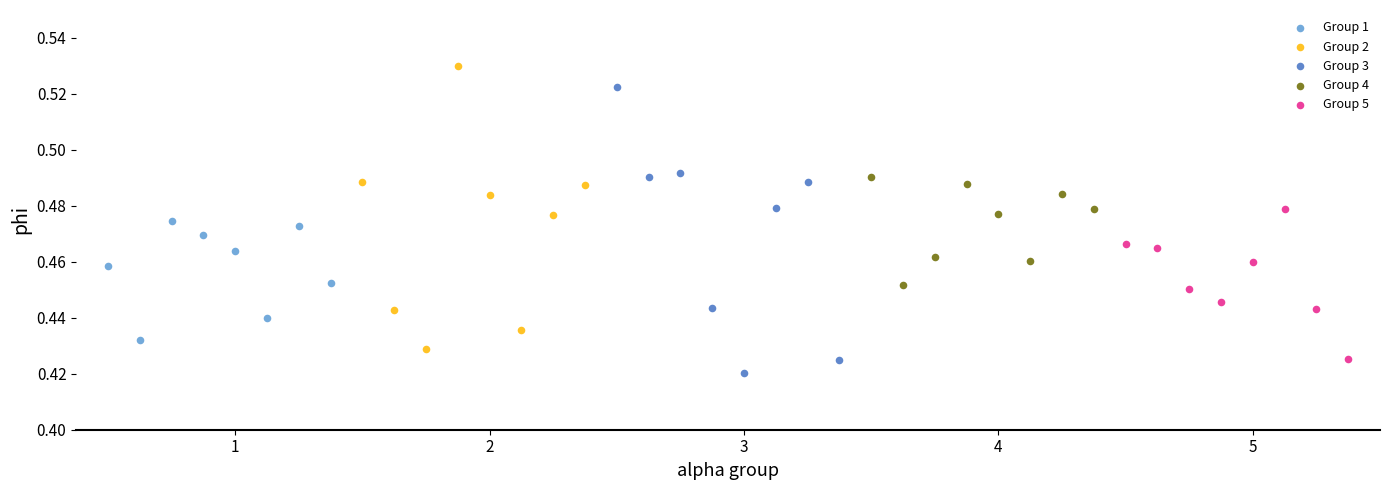

What are all the series names shown in the legend?

Group 1, Group 2, Group 3, Group 4, Group 5